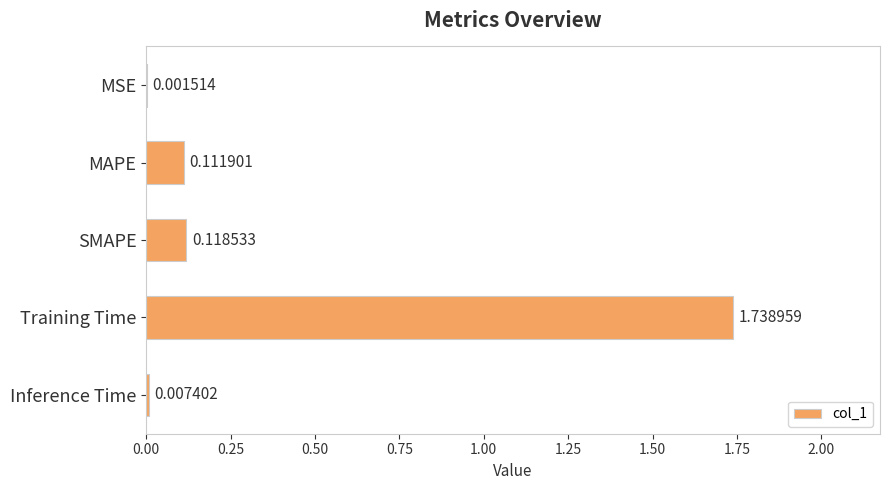

At which label is the value closest to 0?

MSE